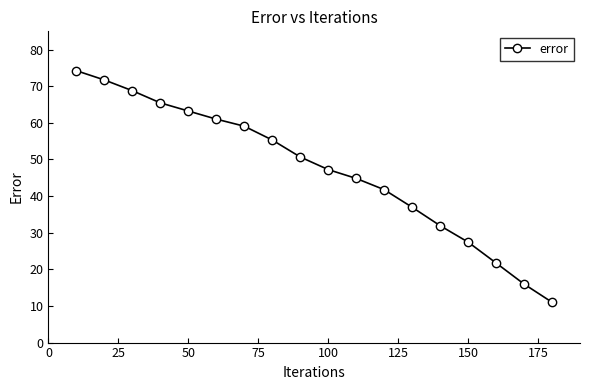

How many values are below 50?

9